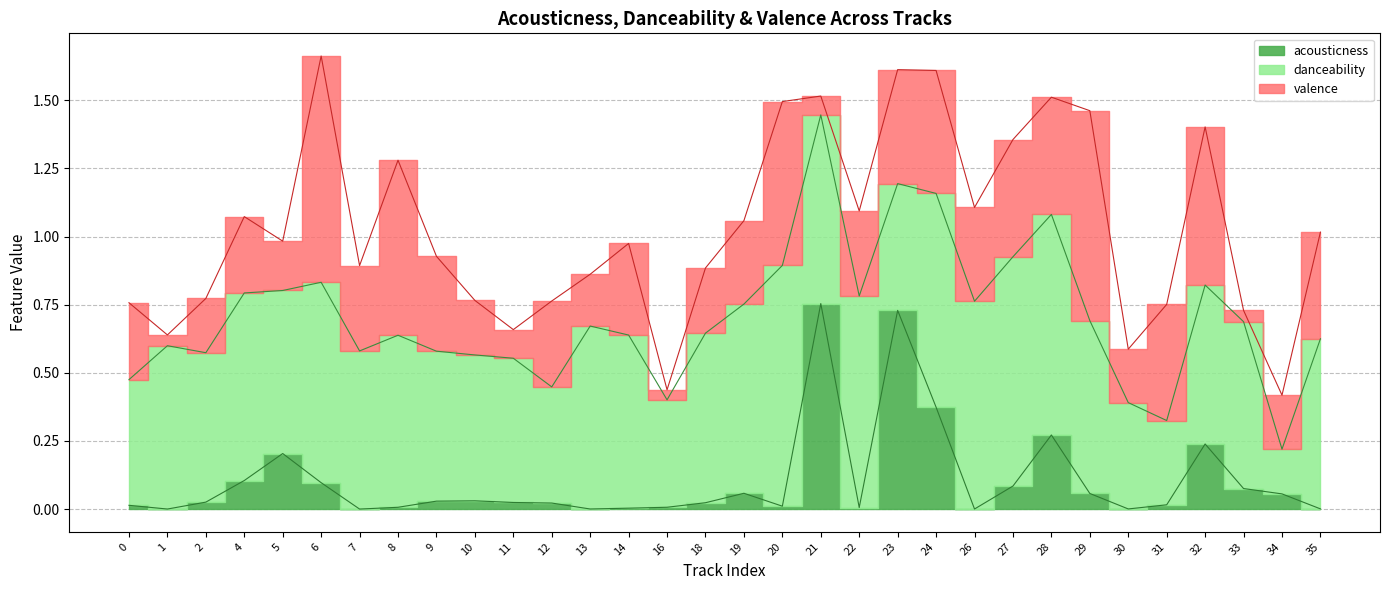

What value does the valence series have at 12?

0.3